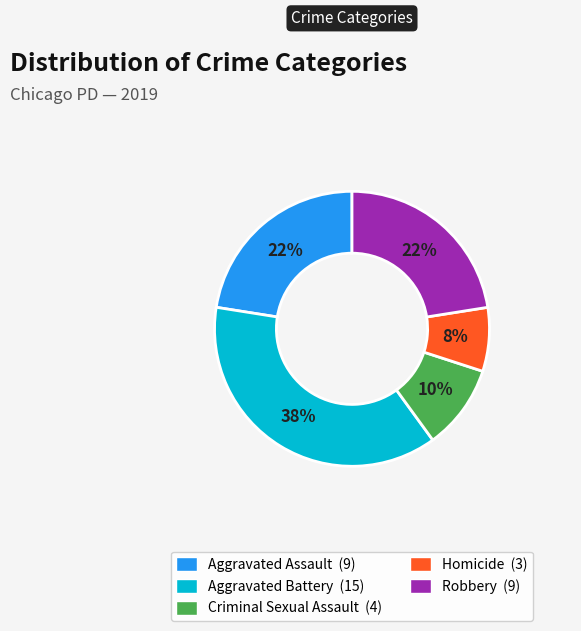

Count the number of slices in the pie.

5